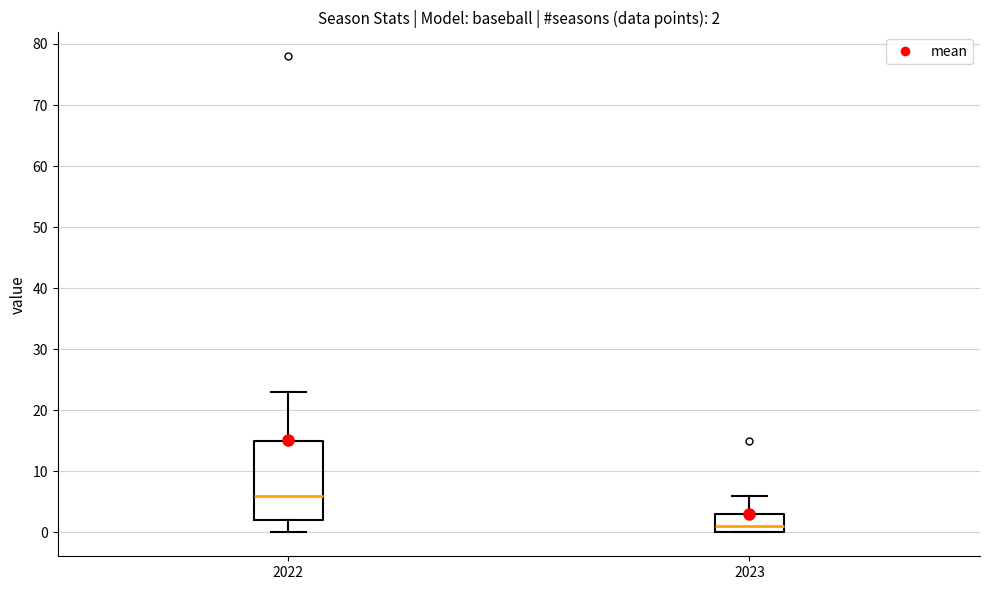

Which box has the highest median line?

2022